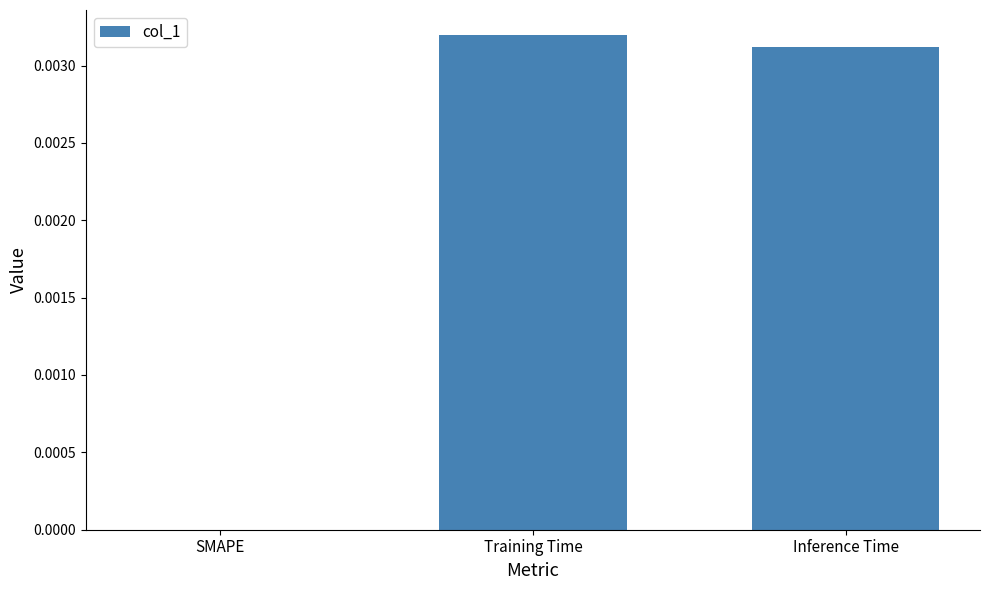

At which category does the chart reach its peak across all series?

Training Time